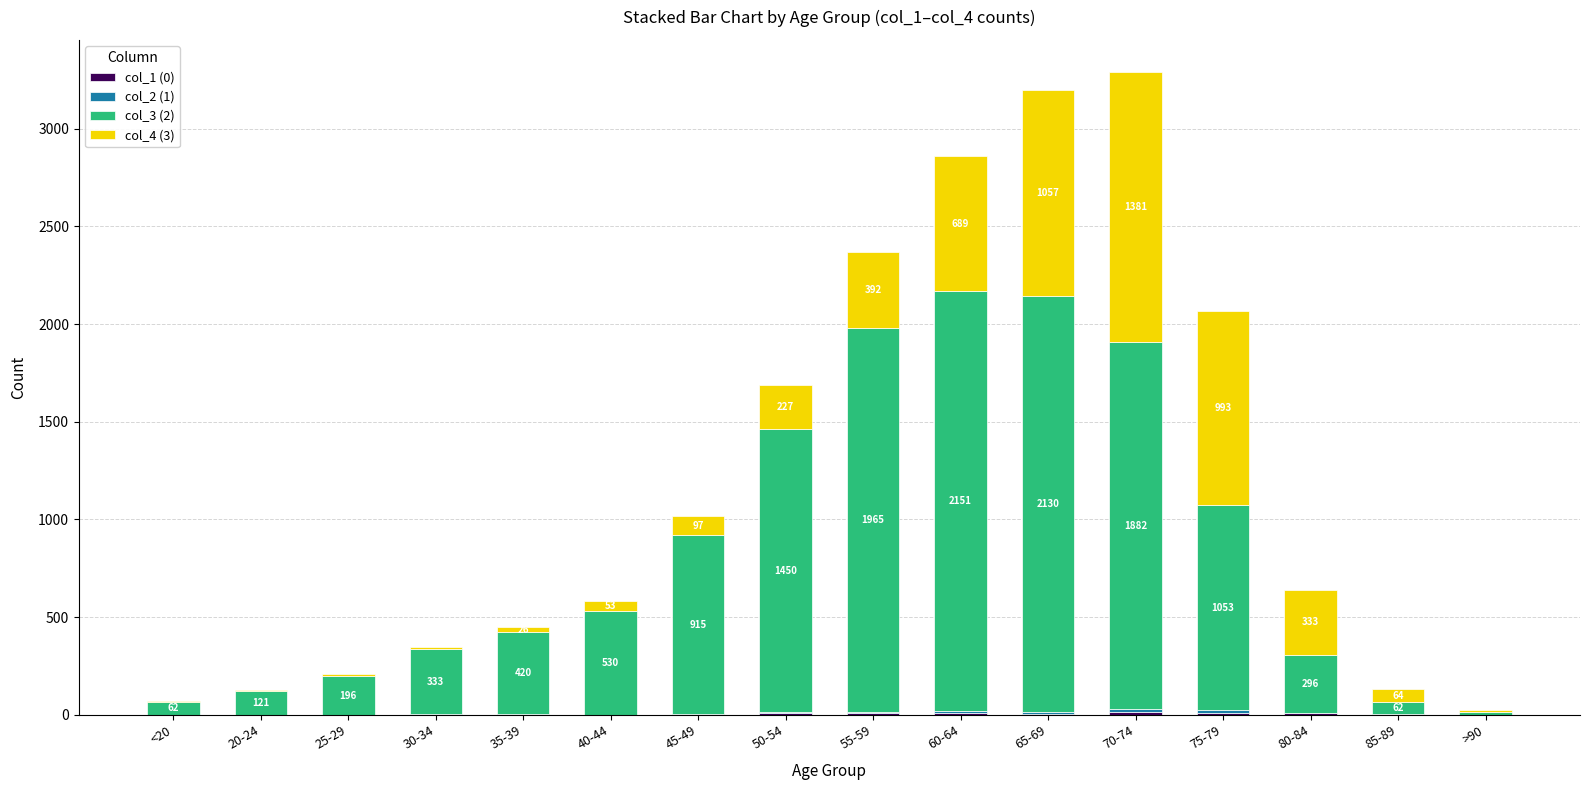

What is the sum of the col_3 (2) values at 70-74 and 45-49?

2797